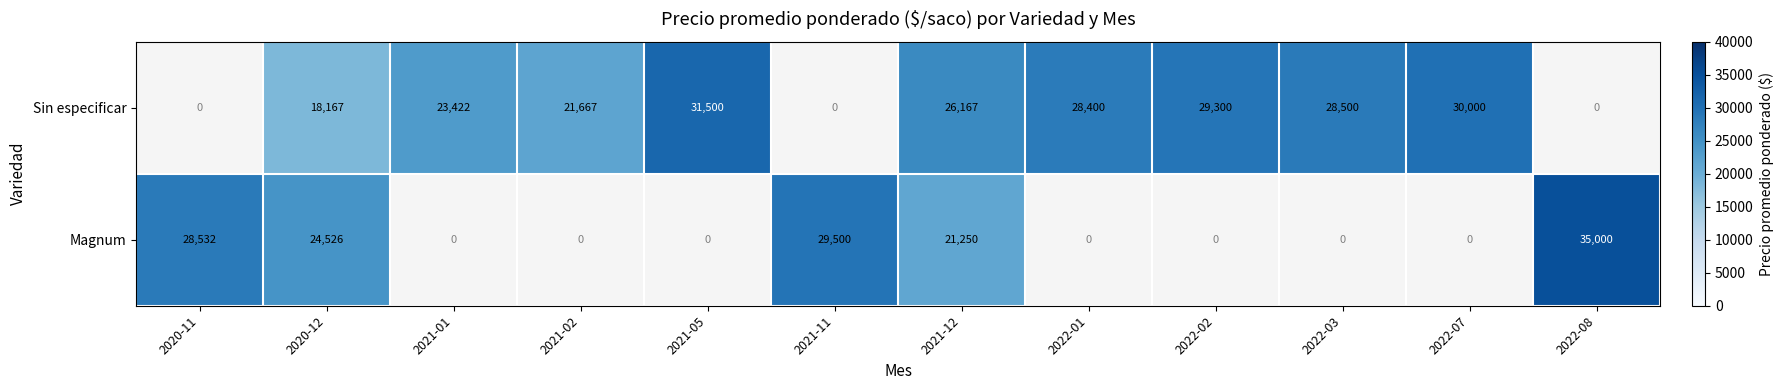

The Sin especificar series shows 18167 at 2020-12. True or false?

True